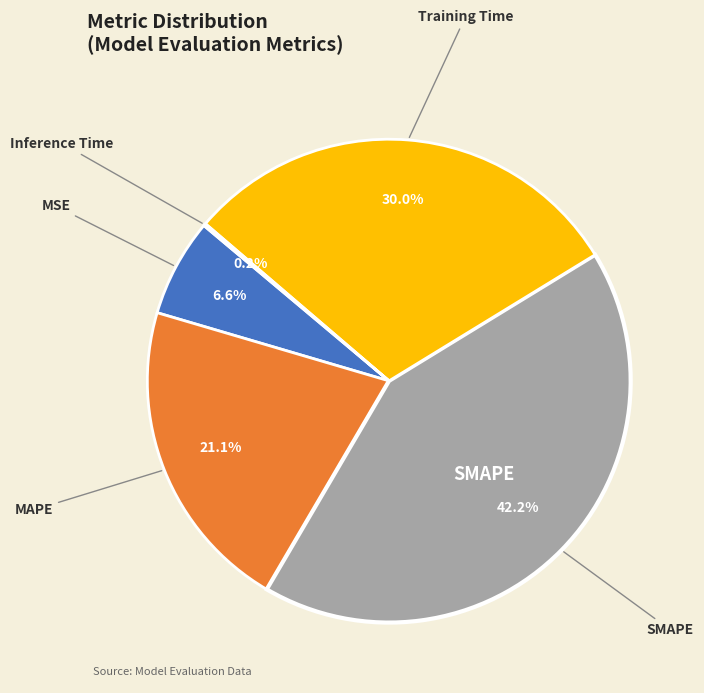

Is there any slice that represents more than half of the pie?

No